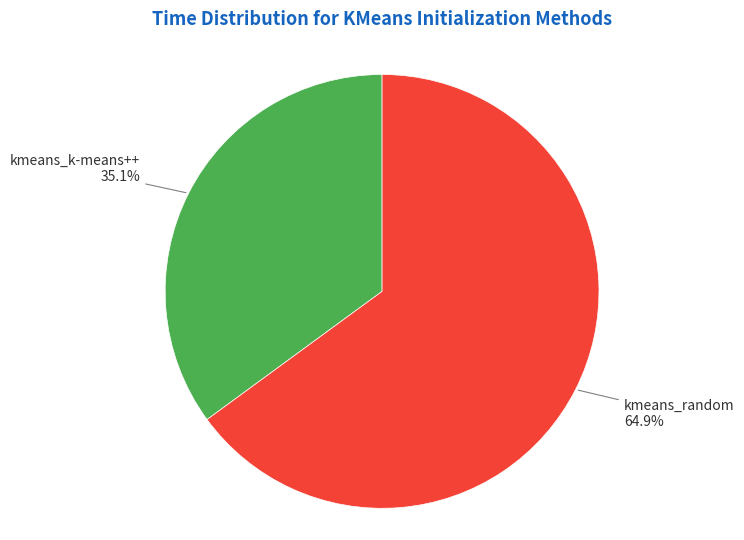

Combined, what portion of the pie is kmeans_random and kmeans_k-means++?

100.0%